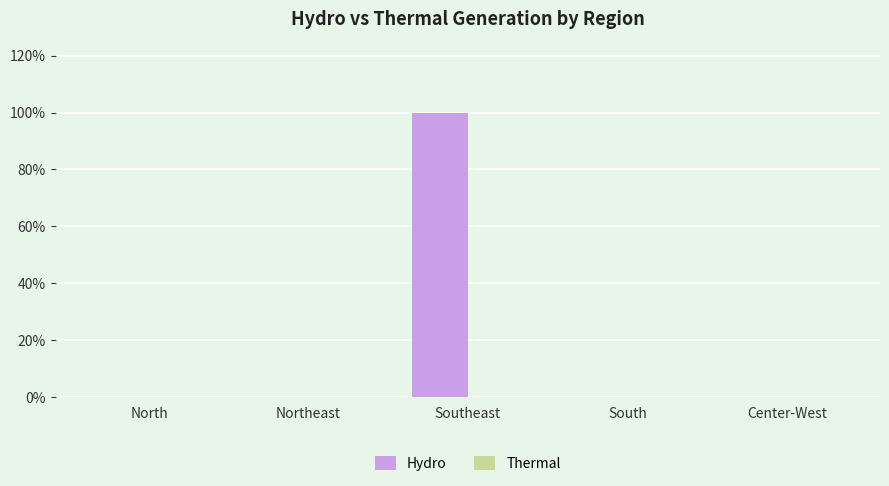

Between Southeast and Northeast, which is larger?

Southeast